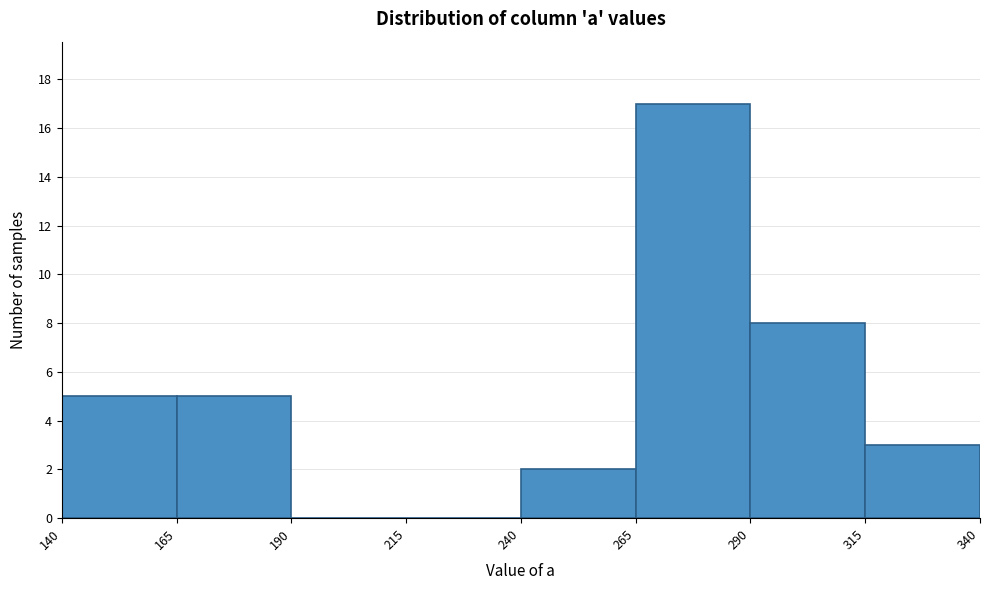

What is the height of the bar covering 165 to 190 on the x-axis? The values are not printed on the chart, so give them approximately, as read against the axis.

5